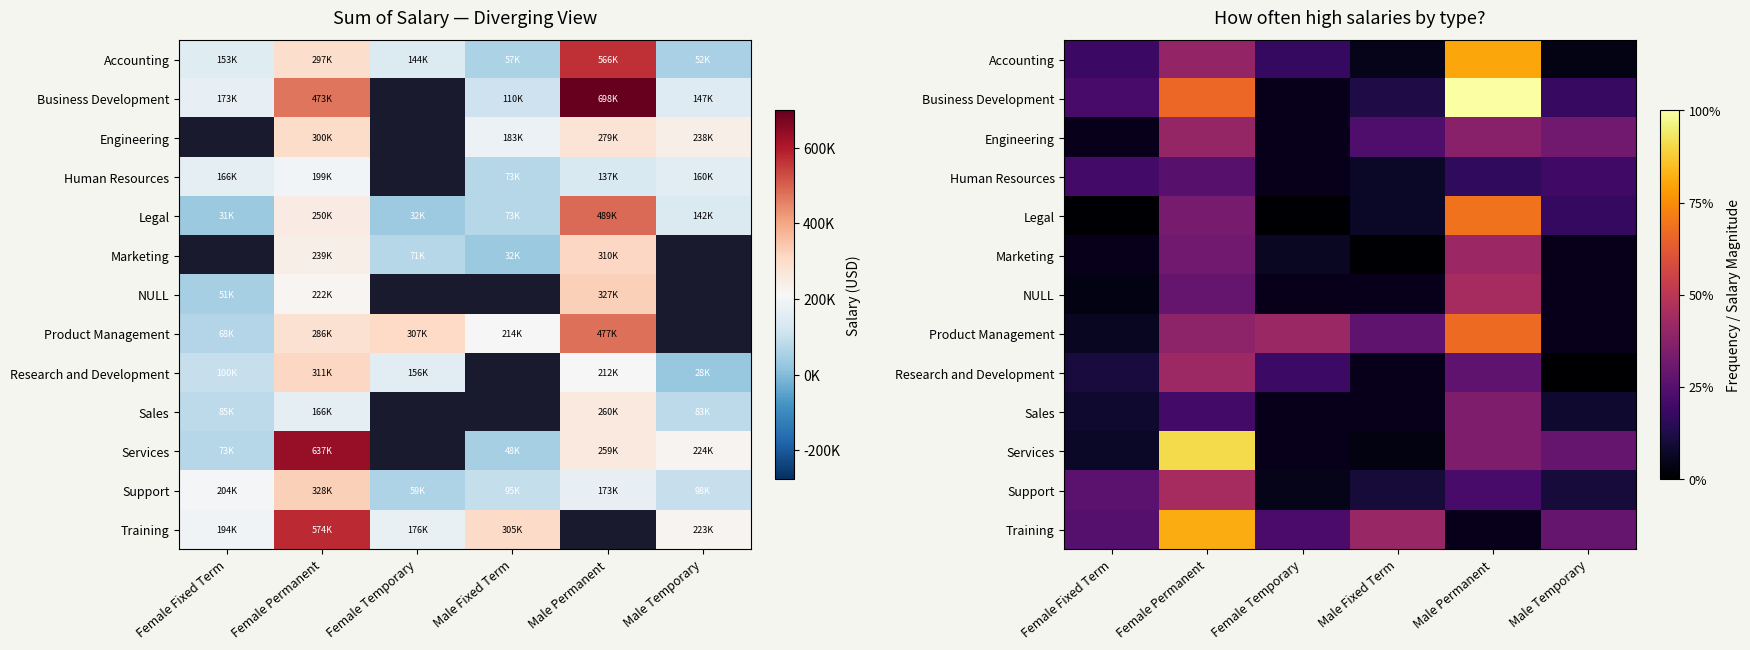

At which label is Training closest to 374628?

Male Fixed Term